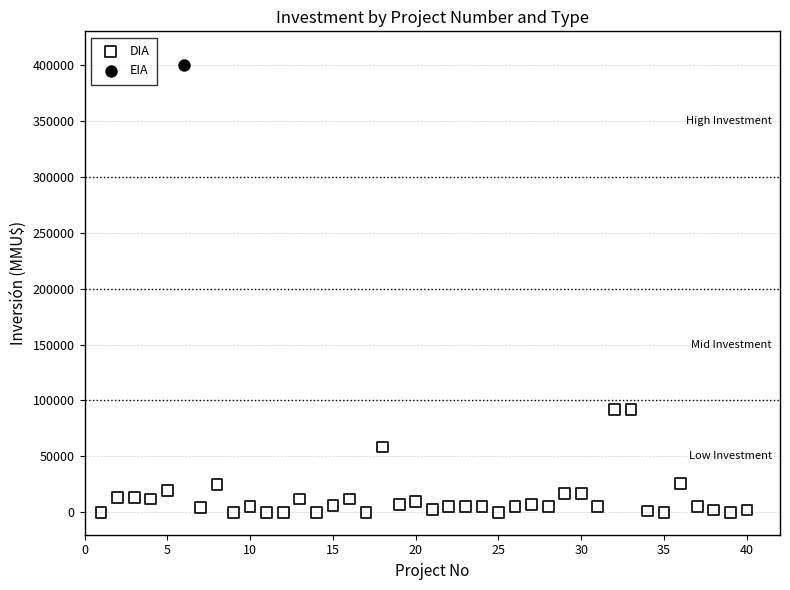

What are all the series names shown in the legend?

DIA, EIA